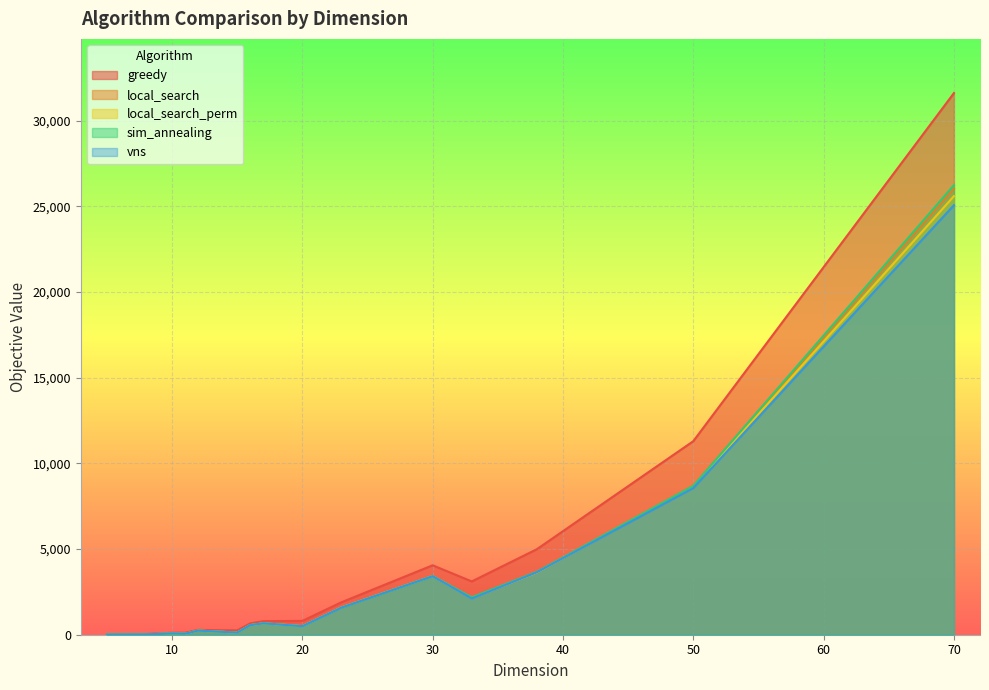

Reading right to left, extract all data points from this chart.

greedy: 31606	11293	4992	3110	4052	1894	805	791	660	254	279	113	112	39	17
local_search: 26034	8681	3638	2139	3435	1582	508	667	560	125	241	59	76	21	13
local_search_perm: 25591	8633	3635	2125	3422	1594	502	667	560	125	241	59	76	21	13
sim_annealing: 26230	8688	3673	2185	3419	1584	497	667	563	128	241	61	76	21	13
vns: 25064	8561	3646	2108	3416	1582	498	667	560	125	241	59	76	21	13